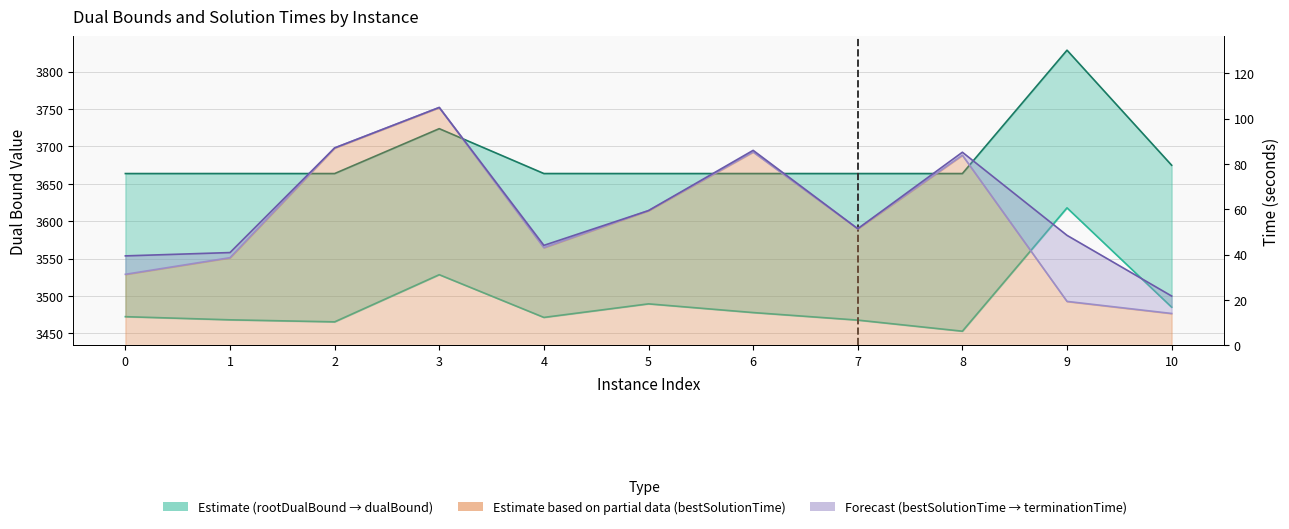

Read the rootDualBound value at 5.

3489.3